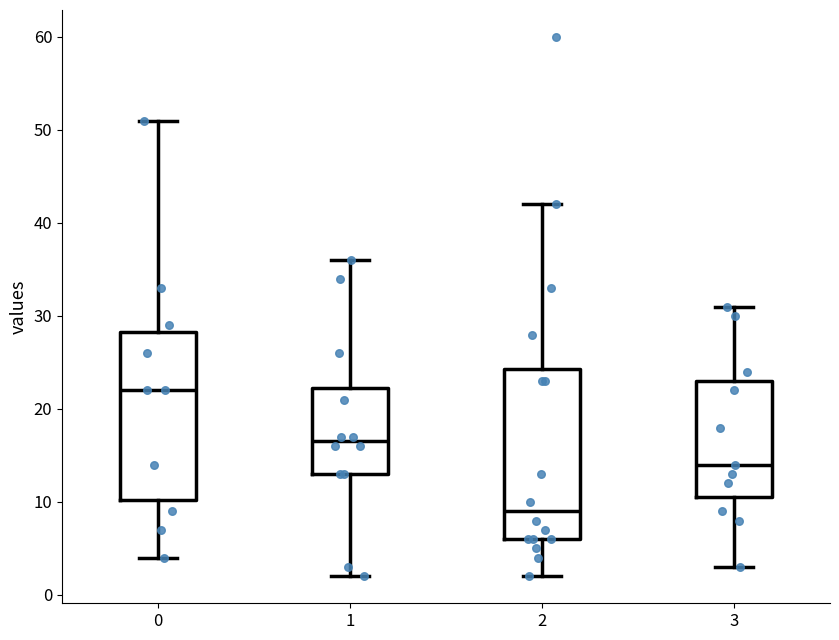

Reading left to right, read every box against the y-axis: the position of its median line, the range the box covers, and the ends of its whiskers. The values are not printed on the chart, so give them approximately, as read against the axis.

0: median 22, box 10 to 28, whiskers 4 to 51
1: median 17, box 13 to 22, whiskers 2 to 36
2: median 9, box 6 to 24, whiskers 2 to 42
3: median 14, box 11 to 23, whiskers 3 to 31